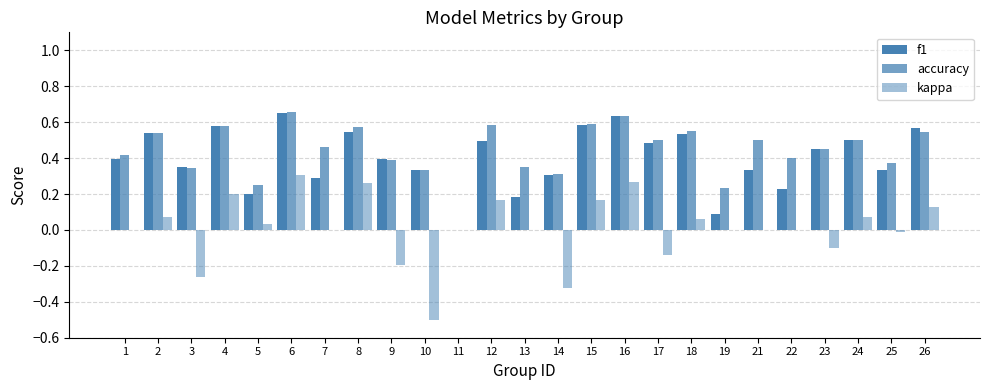

Are the bars horizontal?

No